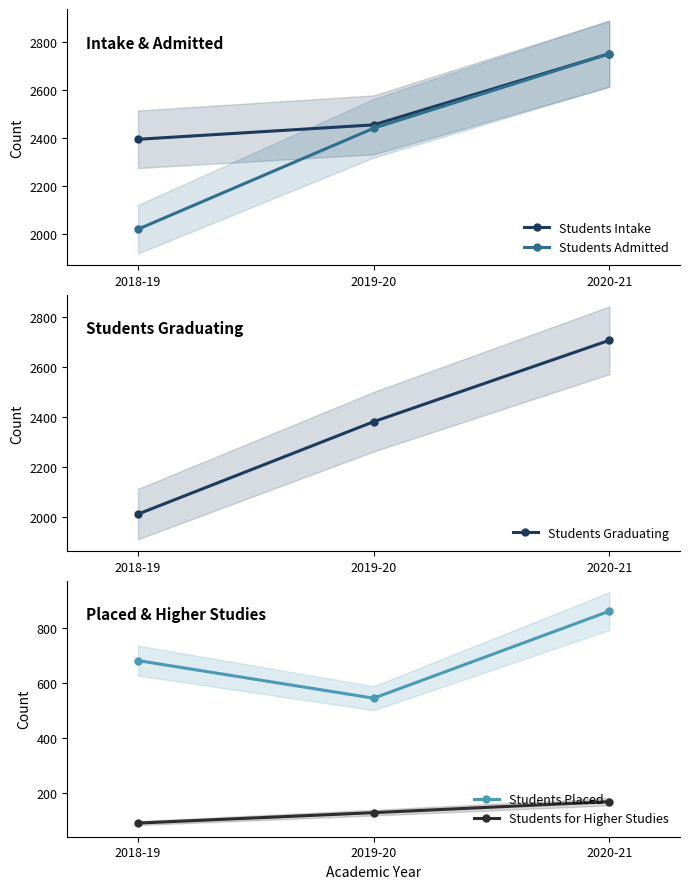

Does the chart display data point markers on the line(s)?

Yes